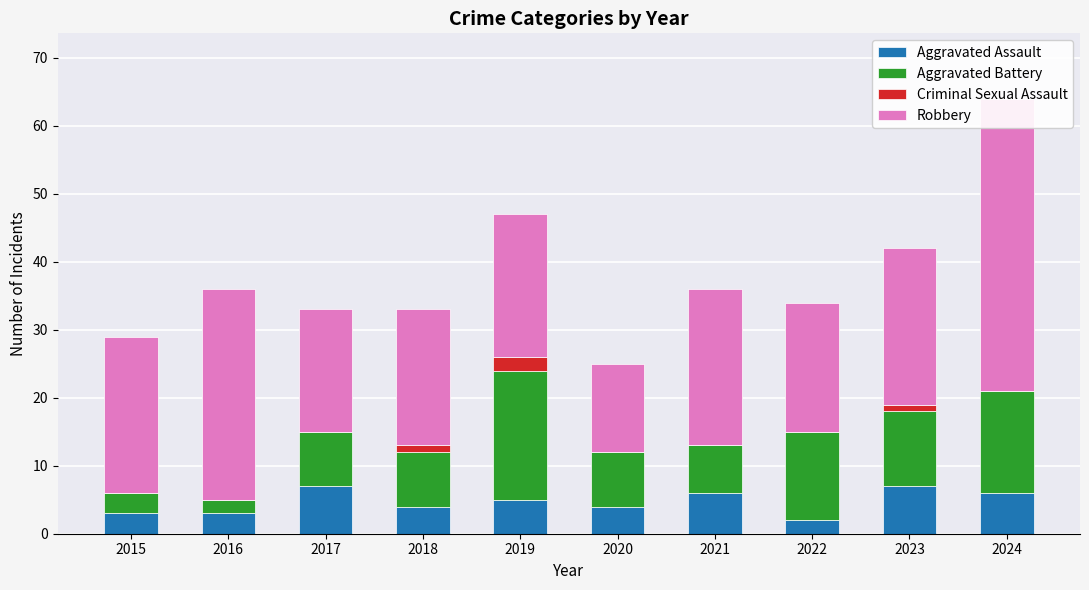

What value does the Robbery series have at 2015, to the nearest 10?

20